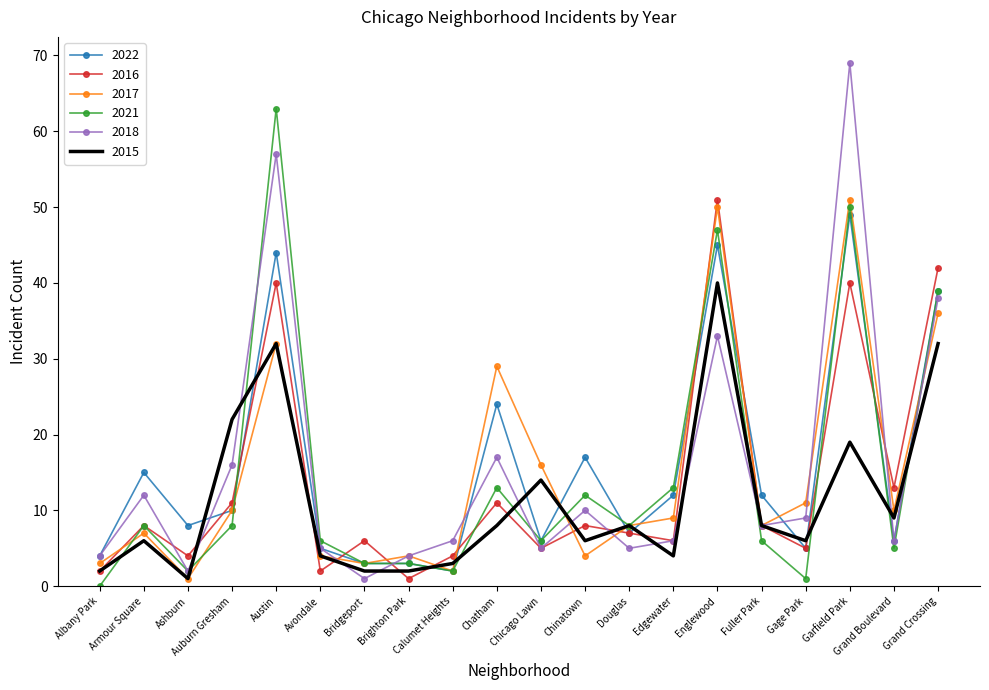

At which category is the sum across all series the highest?

Garfield Park